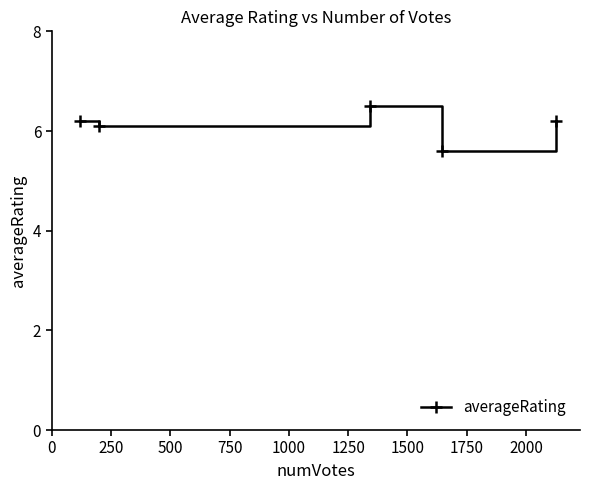

How many points are higher than both their immediate neighbors (excluding endpoints)?

1